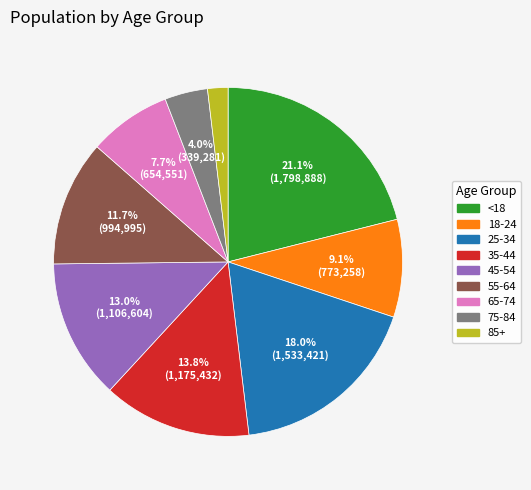

To the nearest percent, what portion does 85+ represent?

2%